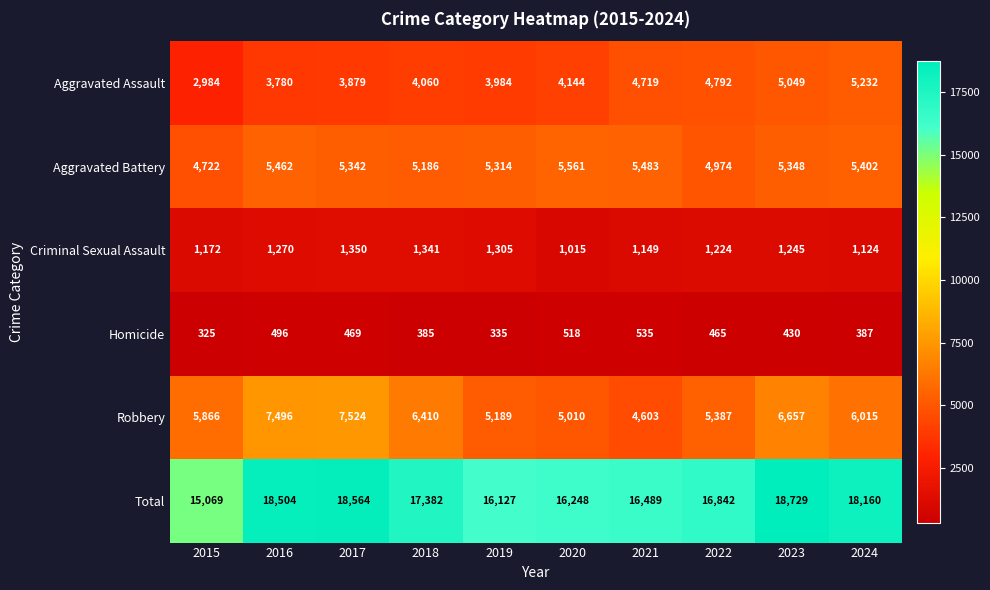

How many values in the Robbery series are below 6015?

5